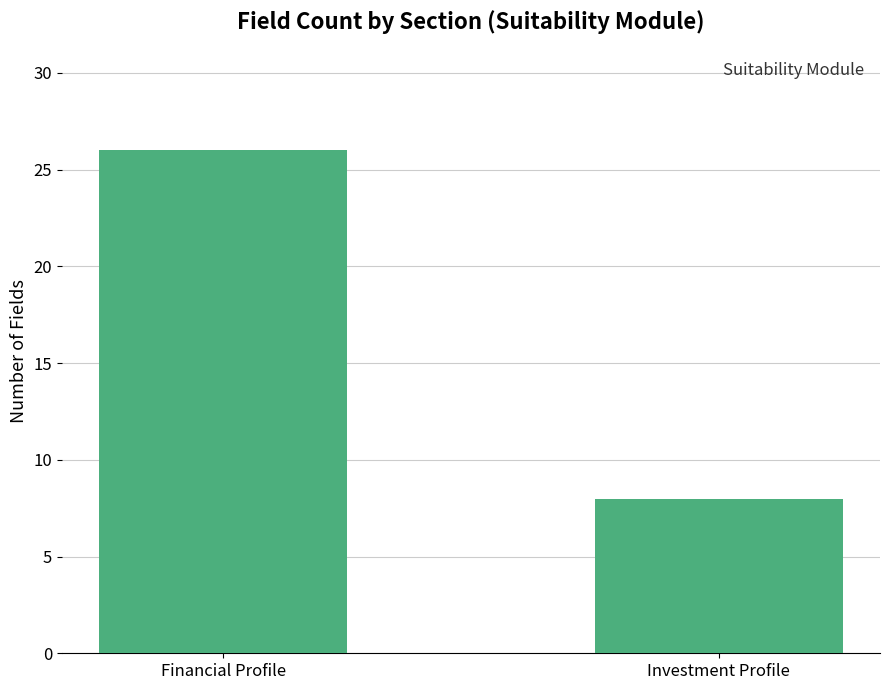

Rank the categories by value from lowest to highest.

Investment Profile, Financial Profile